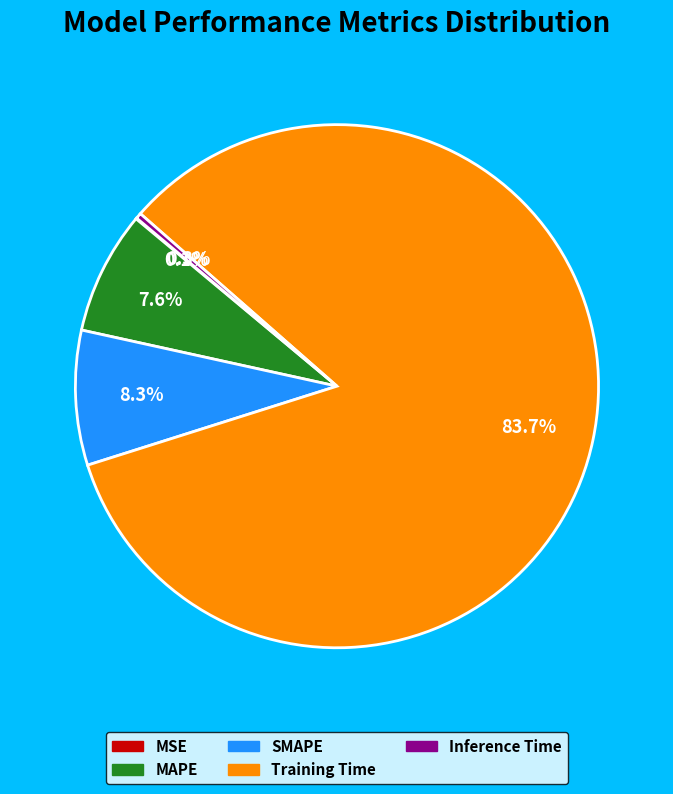

How much of the chart is everything except MAPE?

92.4%